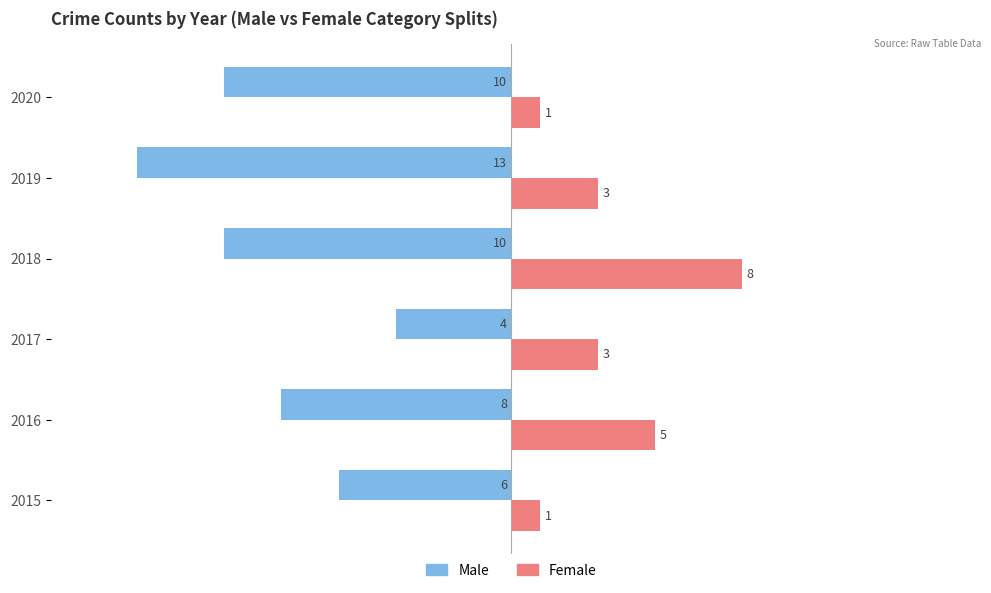

What is the smallest value displayed?

-13